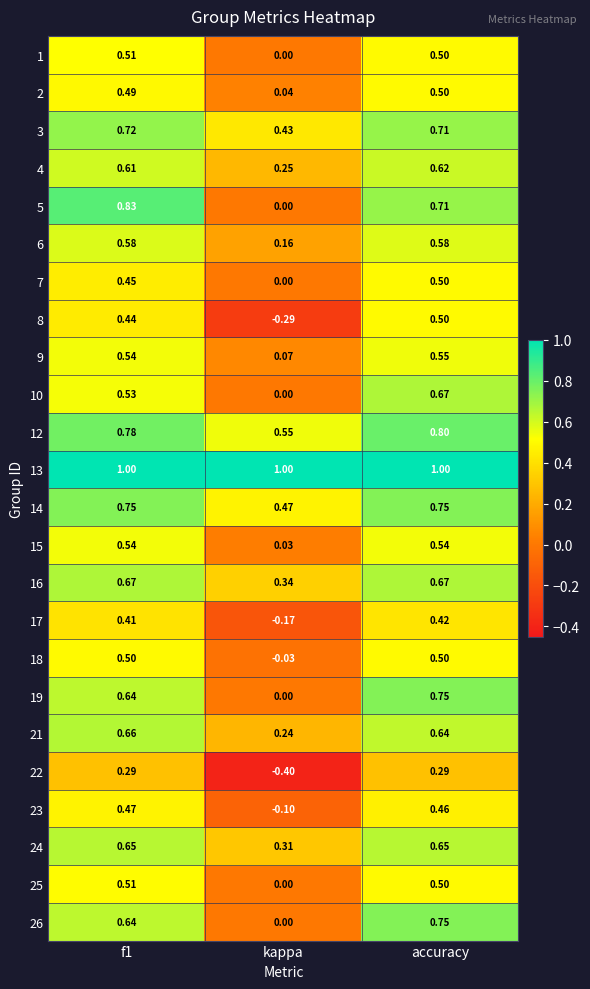

Which category has the lowest value across all series?

kappa